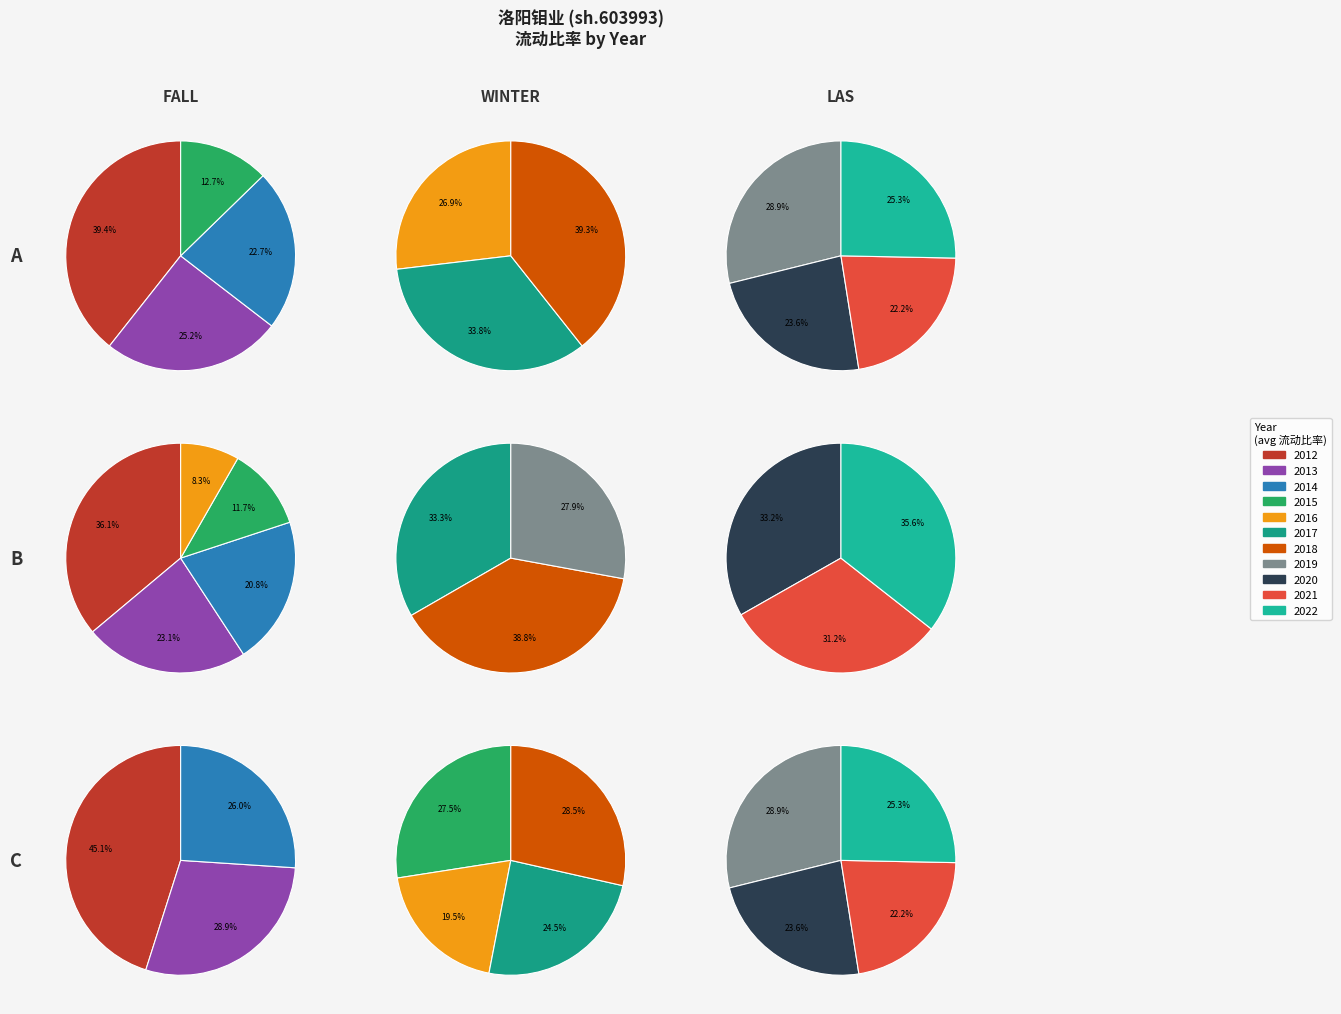

Is the sum of 2020 and 2019 greater than half?

No